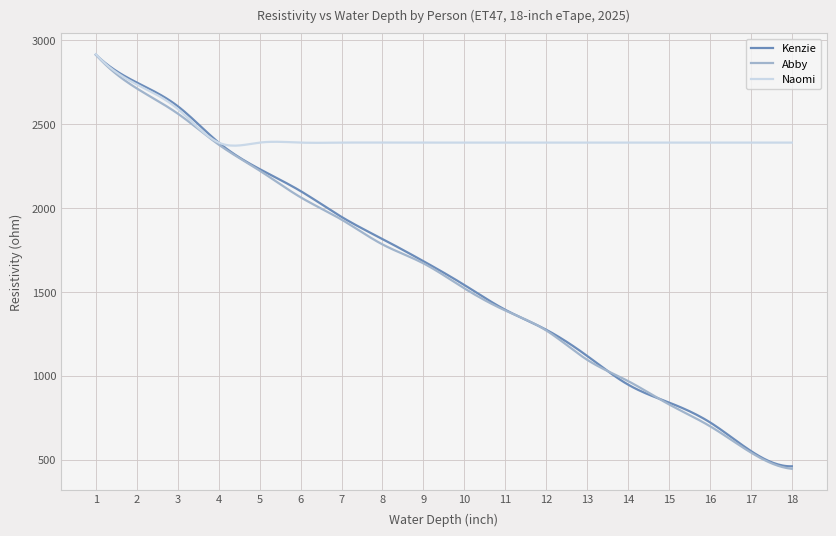

Which series has the largest total across all categories?

Naomi